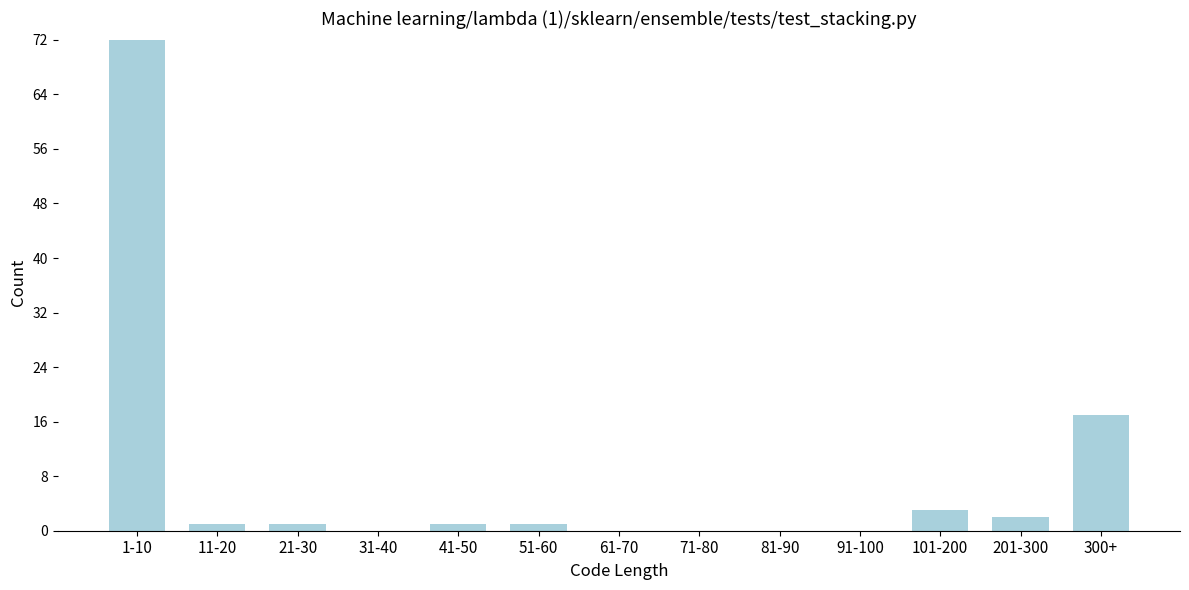

Reading left to right, extract all data points from this chart.

1-10=72	11-20=1	21-30=1	31-40=0	41-50=1	51-60=1	61-70=0	71-80=0	81-90=0	91-100=0	101-200=3	201-300=2	300+=17